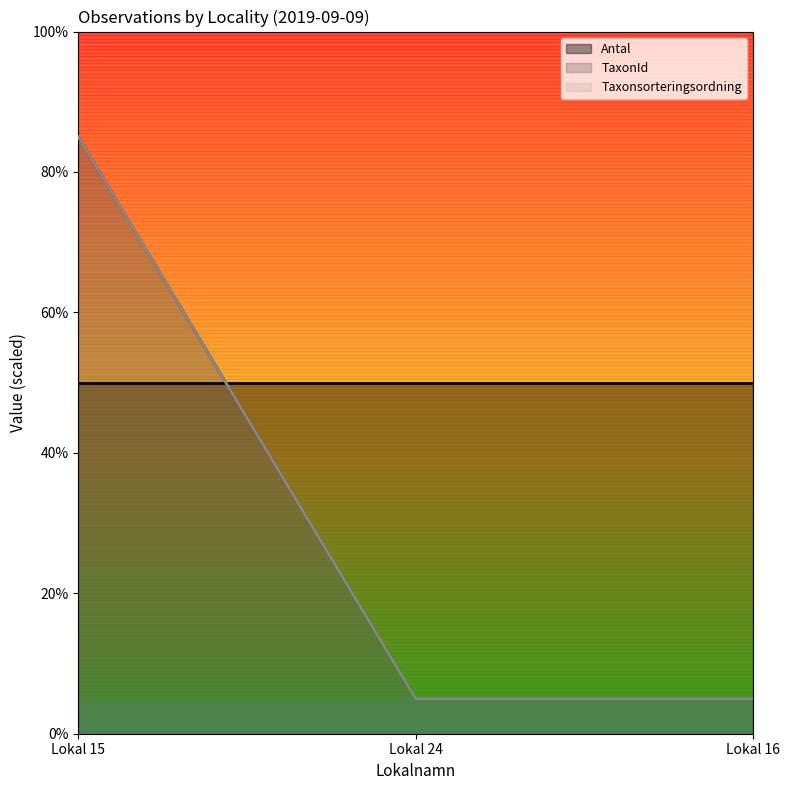

At which category is the sum across all series the highest?

Lokal 15